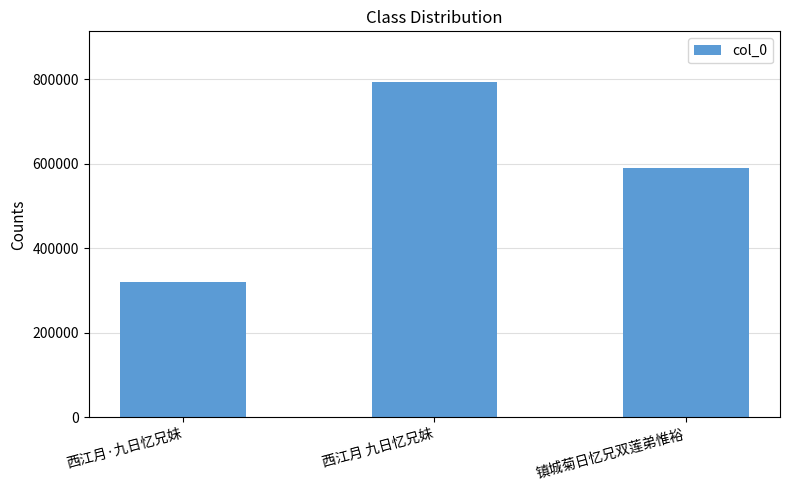

Count the number of data series in this chart.

1